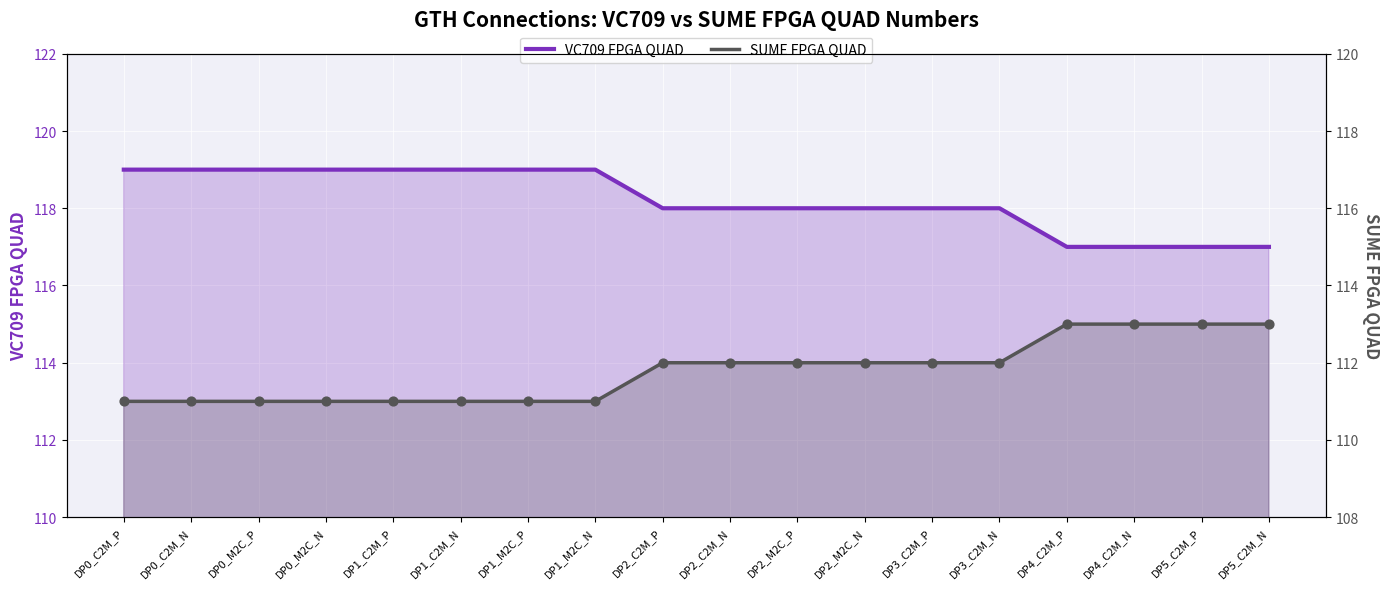

What are all the series names shown in the legend?

VC709 FPGA QUAD, SUME FPGA QUAD